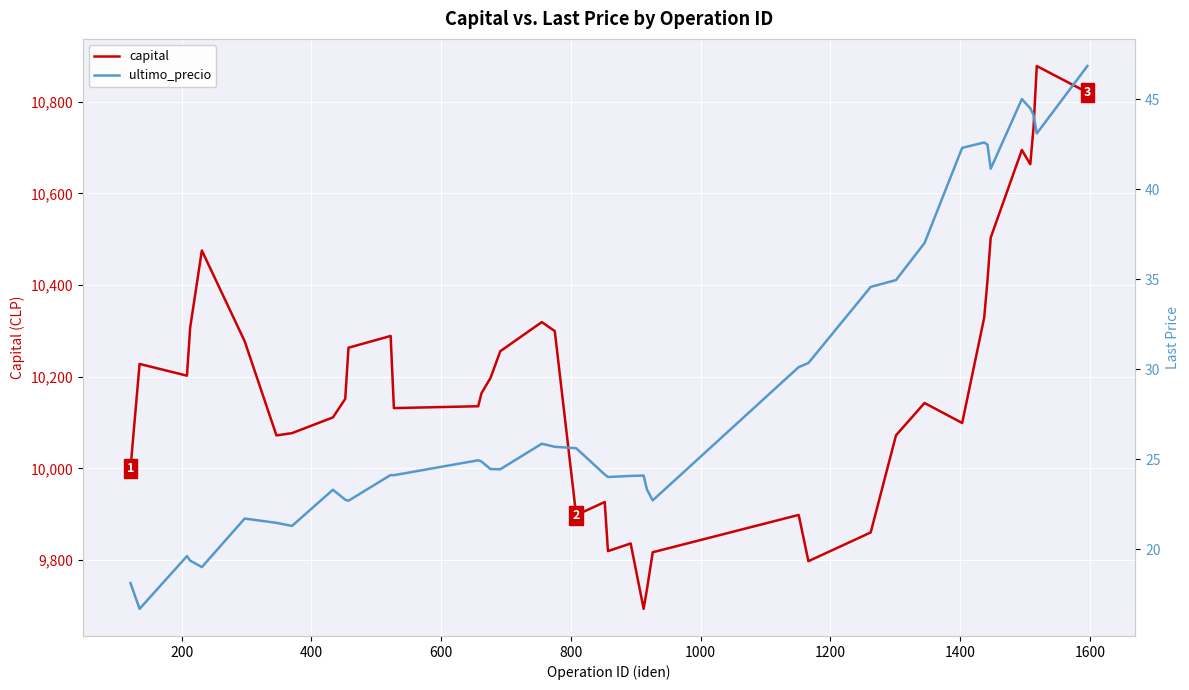

Which series has the widest spread of values?

capital